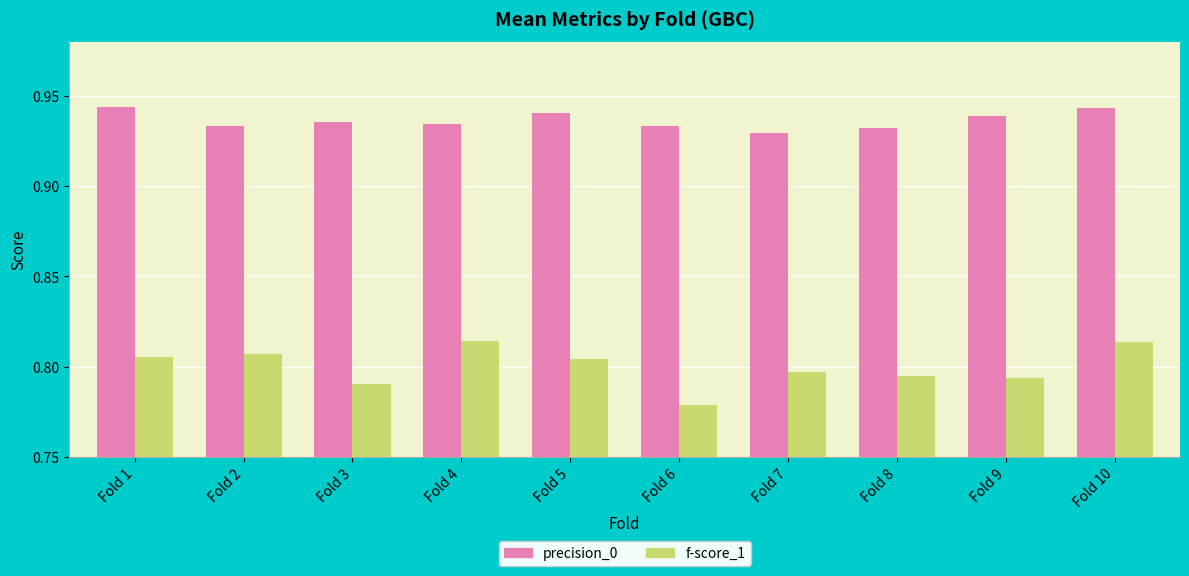

List the series in order of their peak value, lowest first.

f-score_1, precision_0